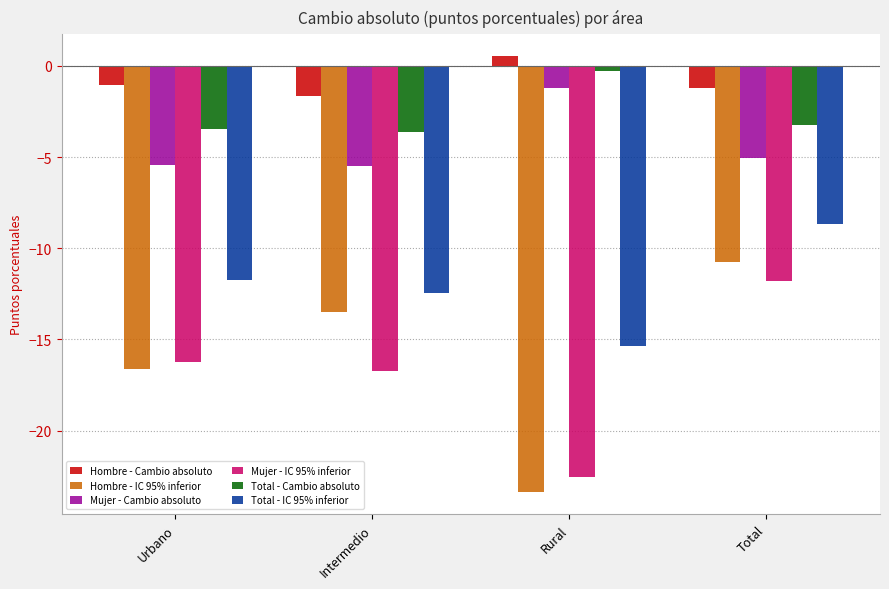

What is the value of the Mujer - IC 95% inferior bar at the 2nd from the left?

-16.8